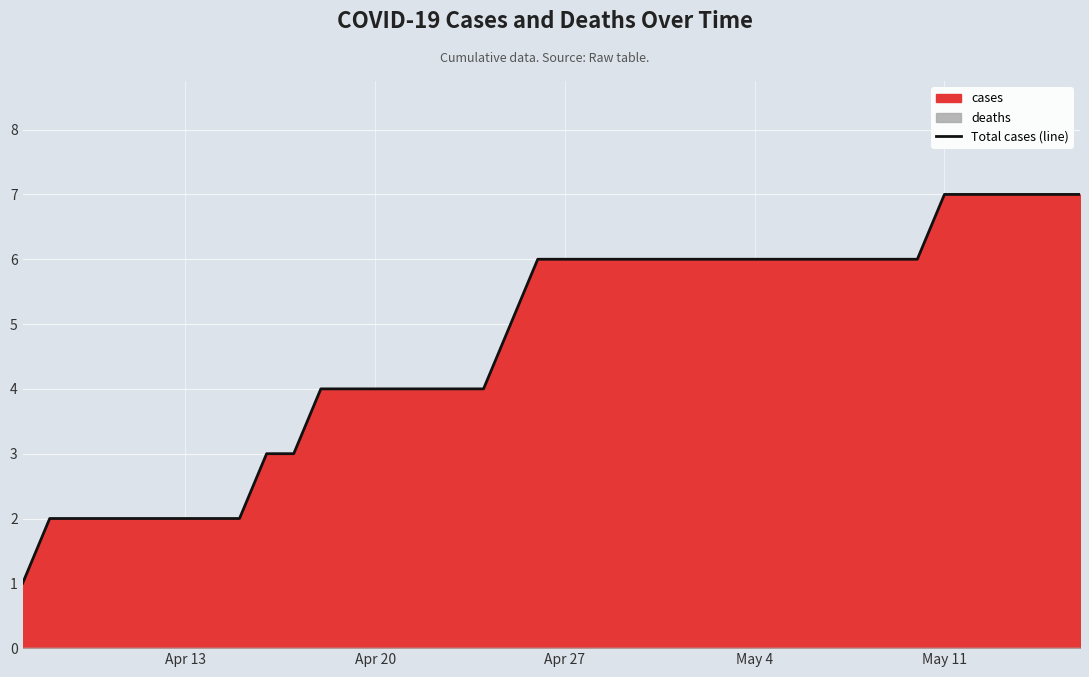

What is the maximum value for Total cases (line)?

7